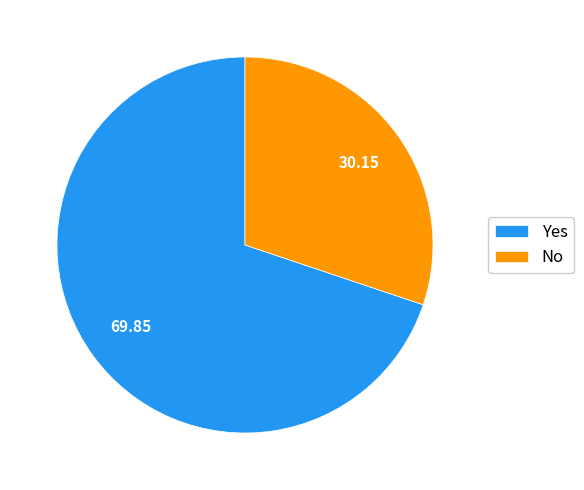

Is there a majority slice in this chart?

Yes